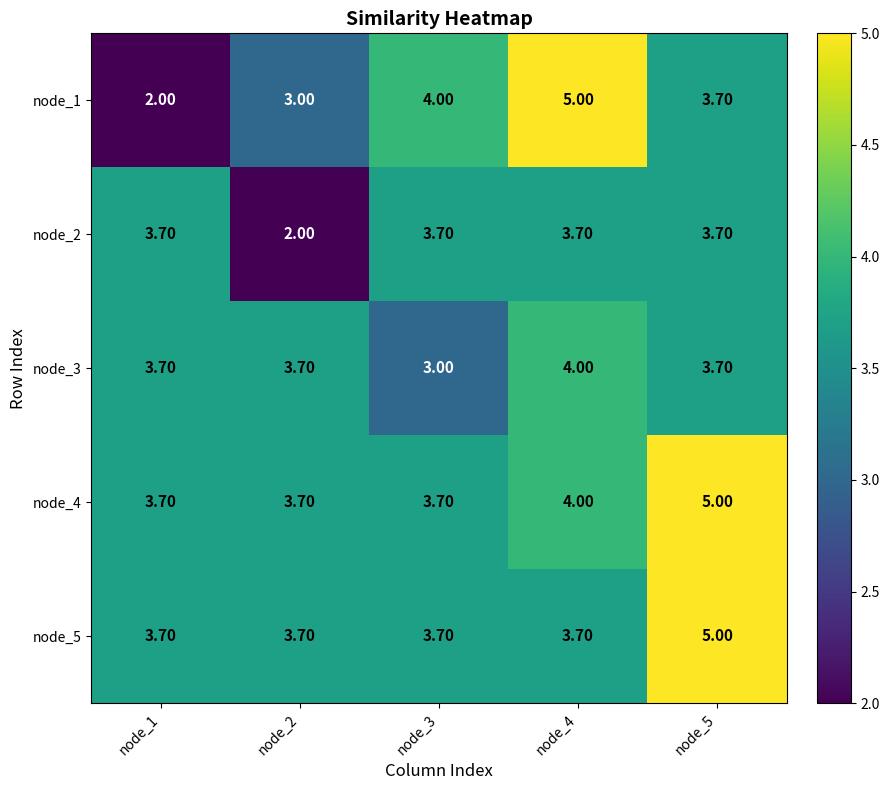

Count the number of data series in this chart.

5